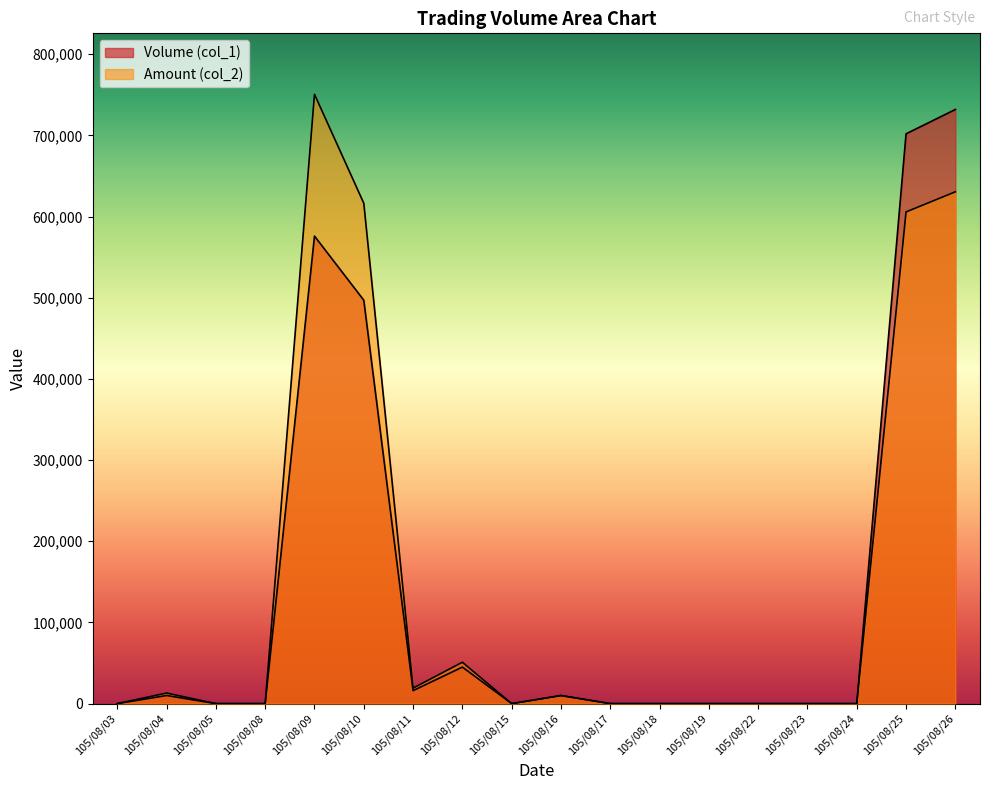

Which category has the highest value in the Volume (col_1) series?

105/08/26